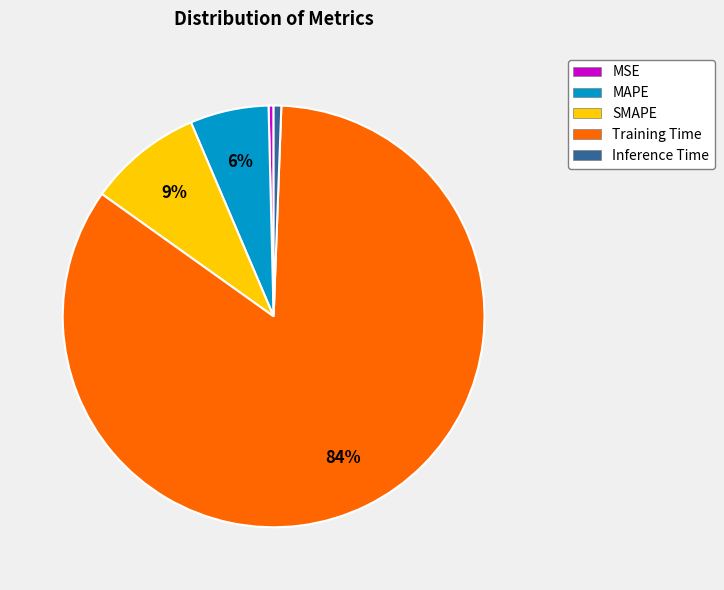

To the nearest percent, what is the combined percentage of MAPE and Inference Time?

7%